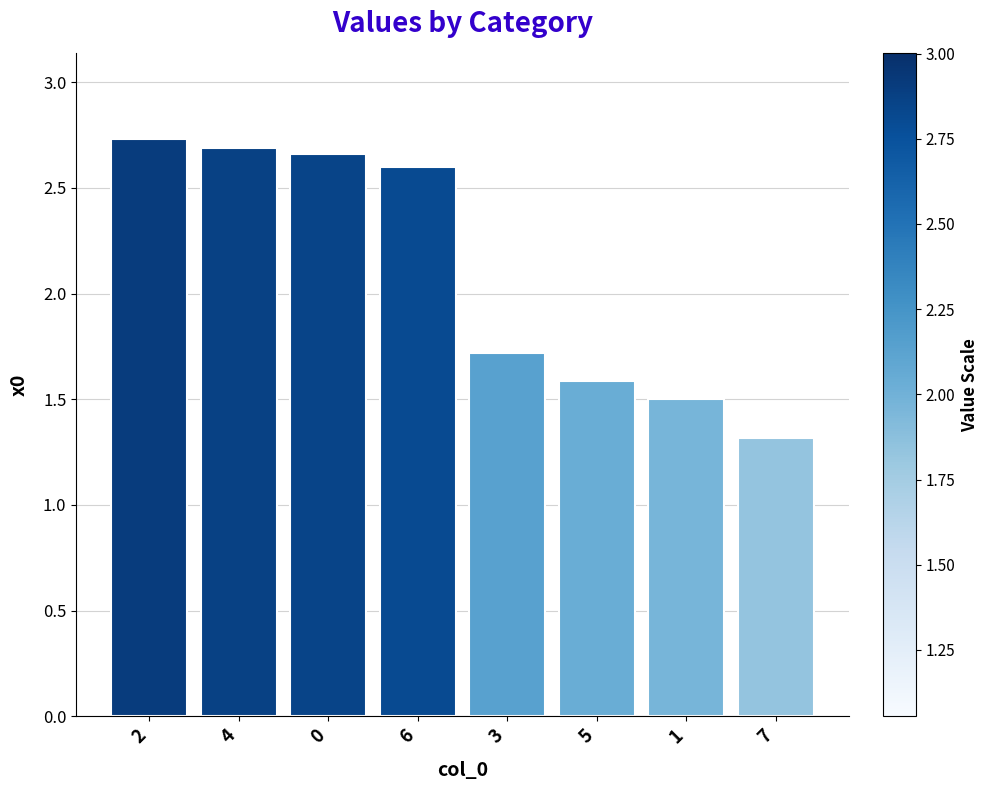

What is the change in value from 2 to 1?

-1.2